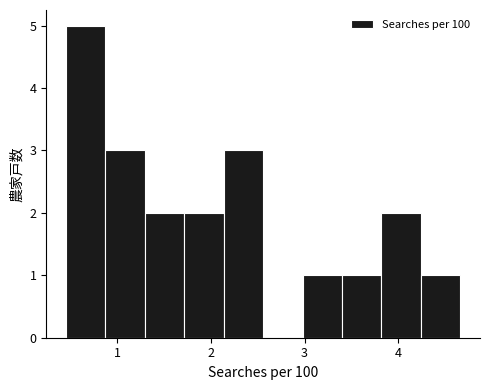

Reading left to right, list every bar in this chart as the range it spans on the x-axis followed by its height. Neither the bar edges nor the heights are printed on the chart, so give them approximately, as read against the axes.

0.5 to 0.9: 5
0.9 to 1.3: 3
1.3 to 1.7: 2
1.7 to 2.1: 2
2.1 to 2.6: 3
2.6 to 3.0: 0
3.0 to 3.4: 1
3.4 to 3.8: 1
3.8 to 4.2: 2
4.2 to 4.7: 1